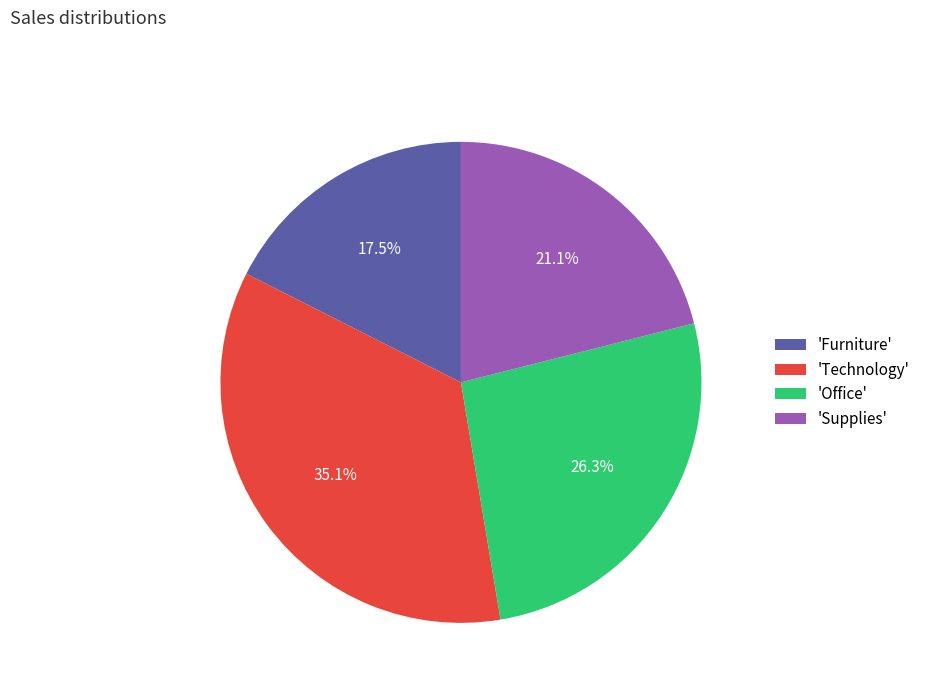

Which slice is the smallest?

'Furniture'